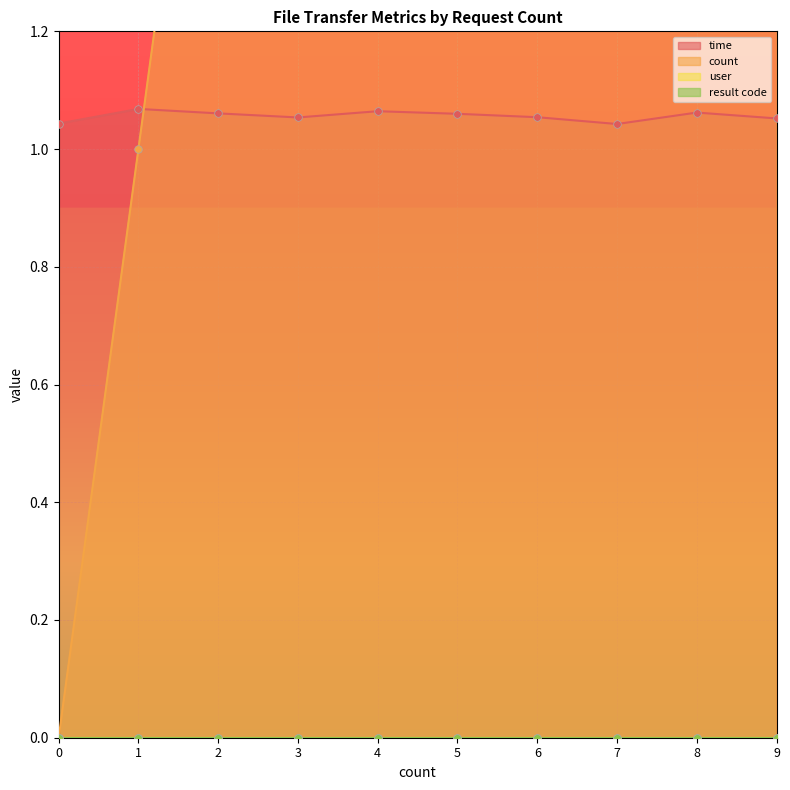

What is the total value across all series at 4?

5.1